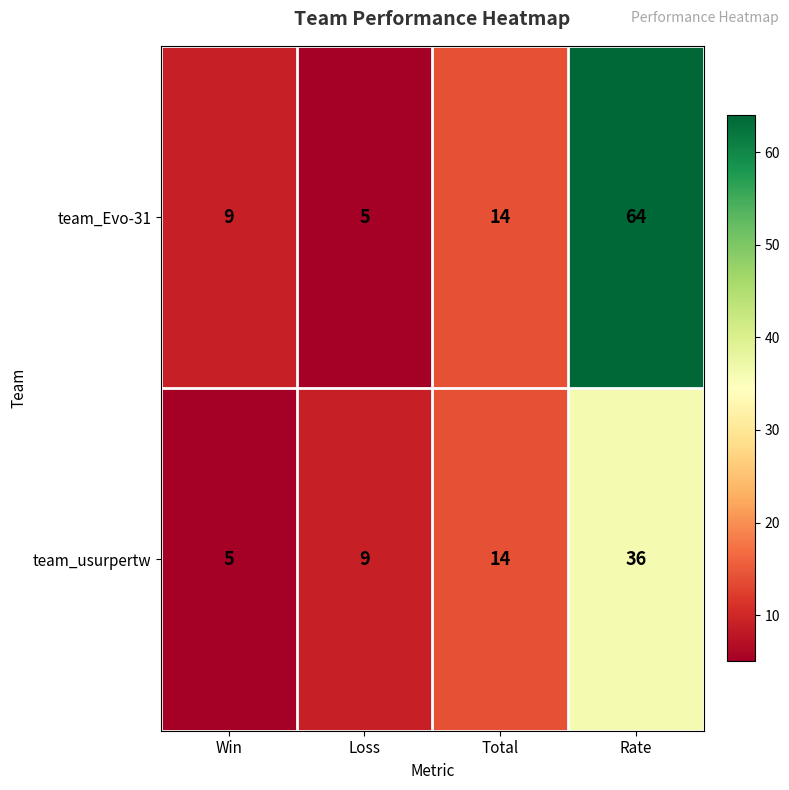

At which label is team_Evo-31 closest to 34?

Total